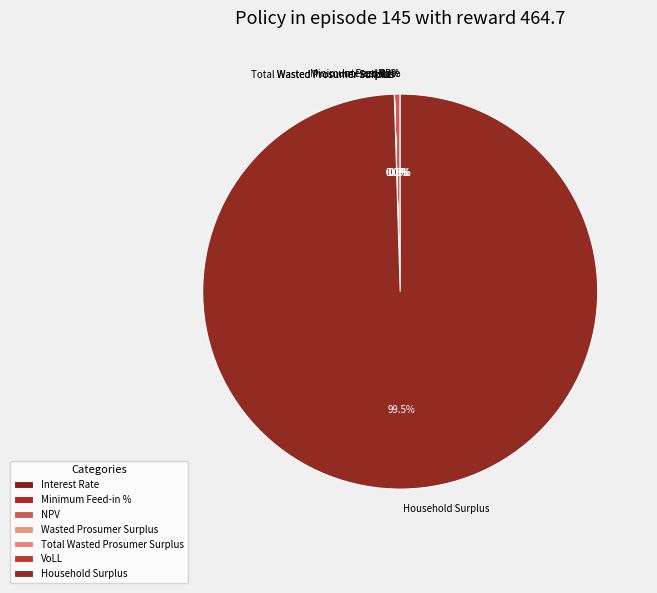

Between Household Surplus and Total Wasted Prosumer Surplus, which is larger?

Household Surplus